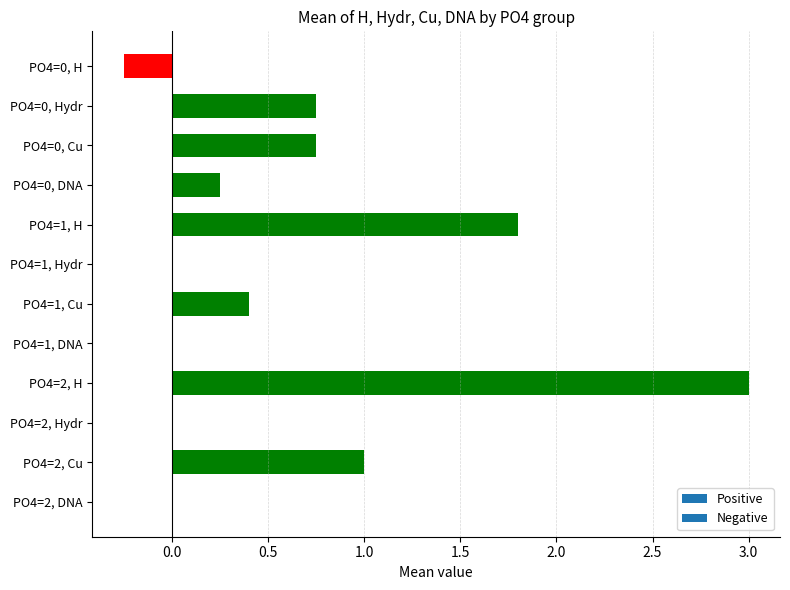

Are the bars horizontal?

Yes